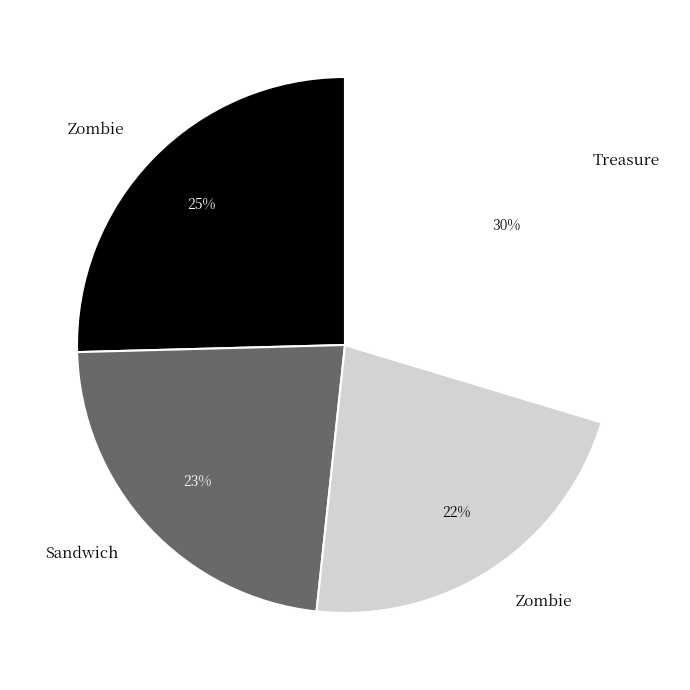

To the nearest percent, what is the difference between the largest and smallest slice percentages?

8%